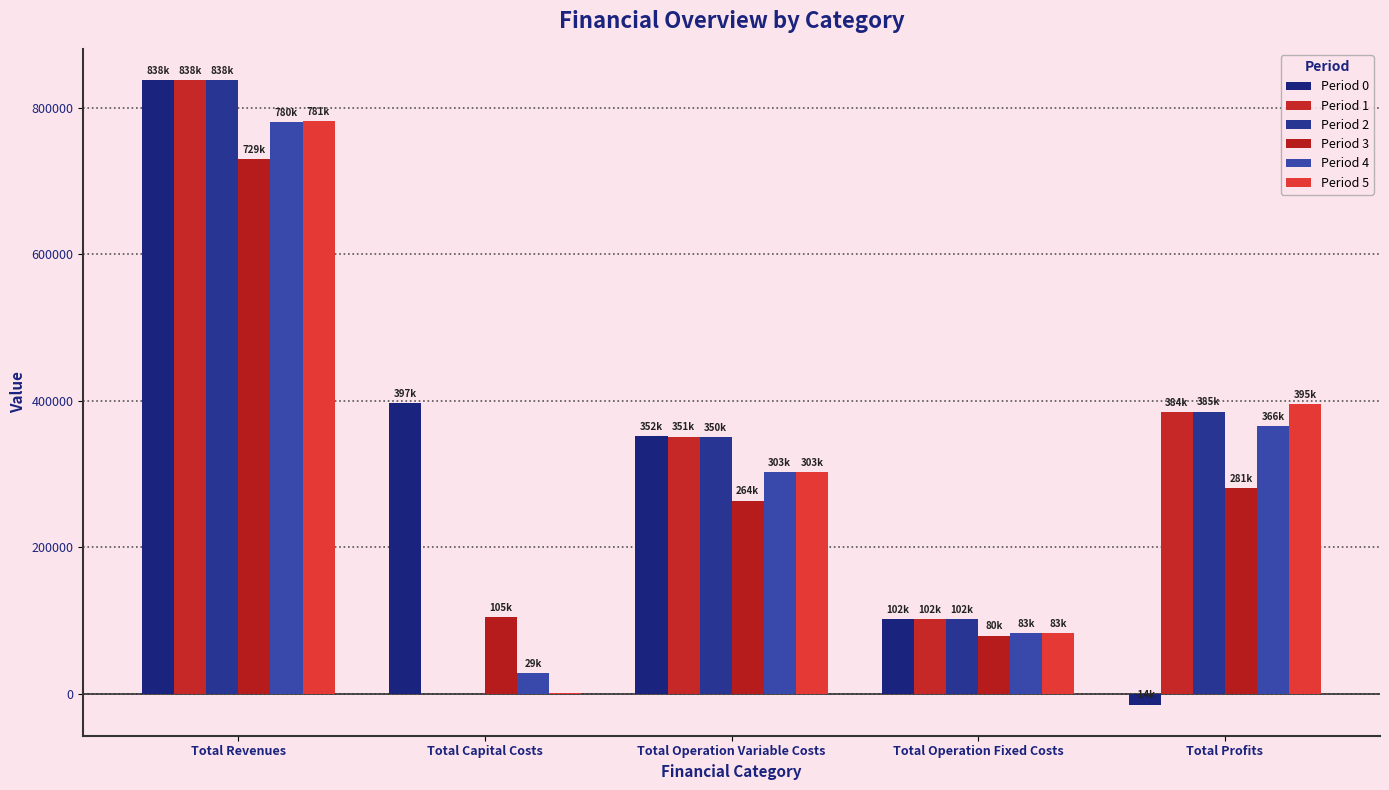

At how many categories does at least one series exceed 42067?

5